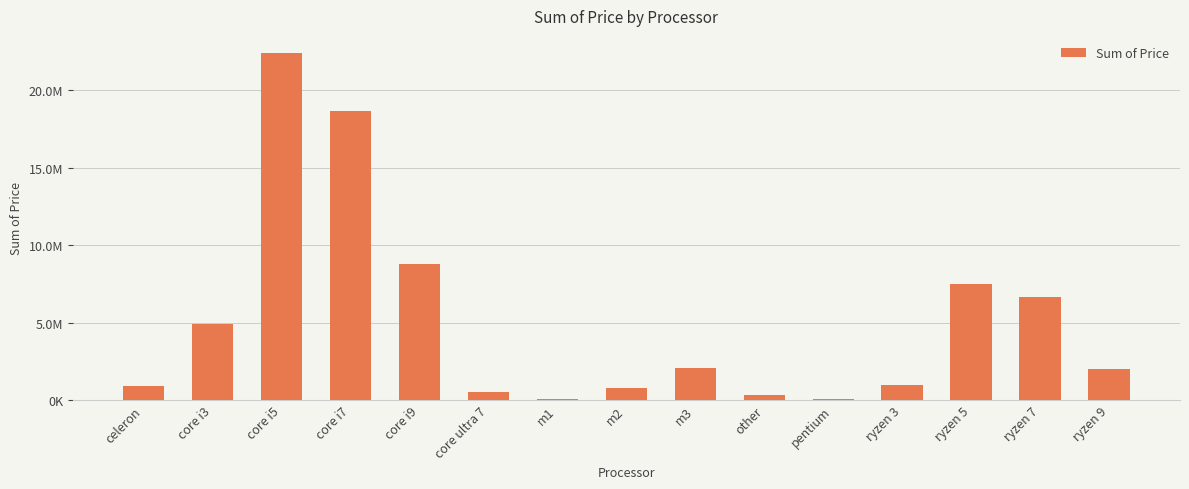

Is it true that the value at m1 is 37600?

False